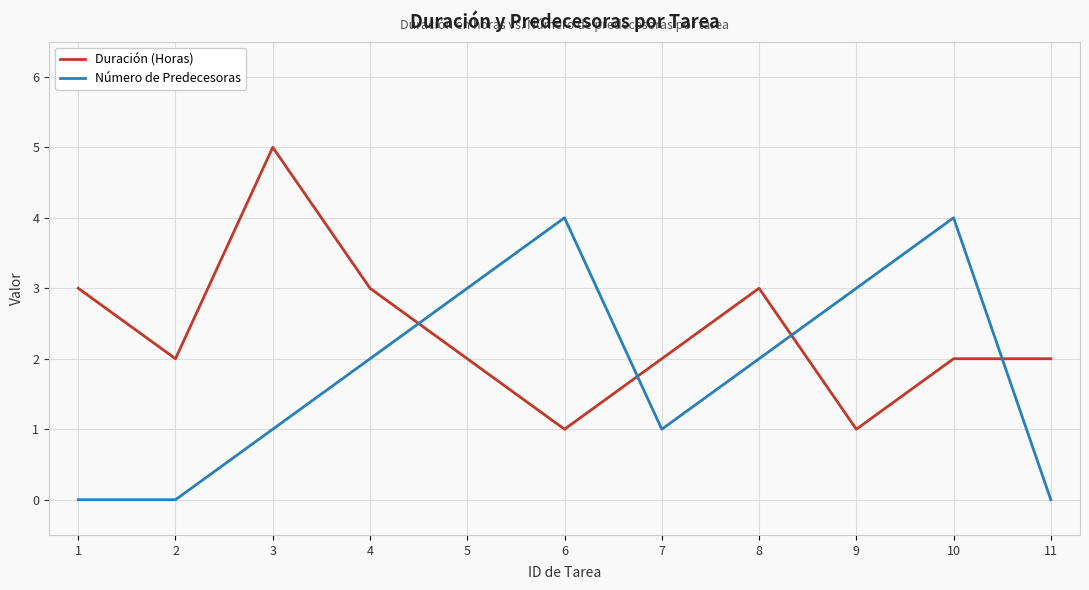

What is the greatest value displayed?

5